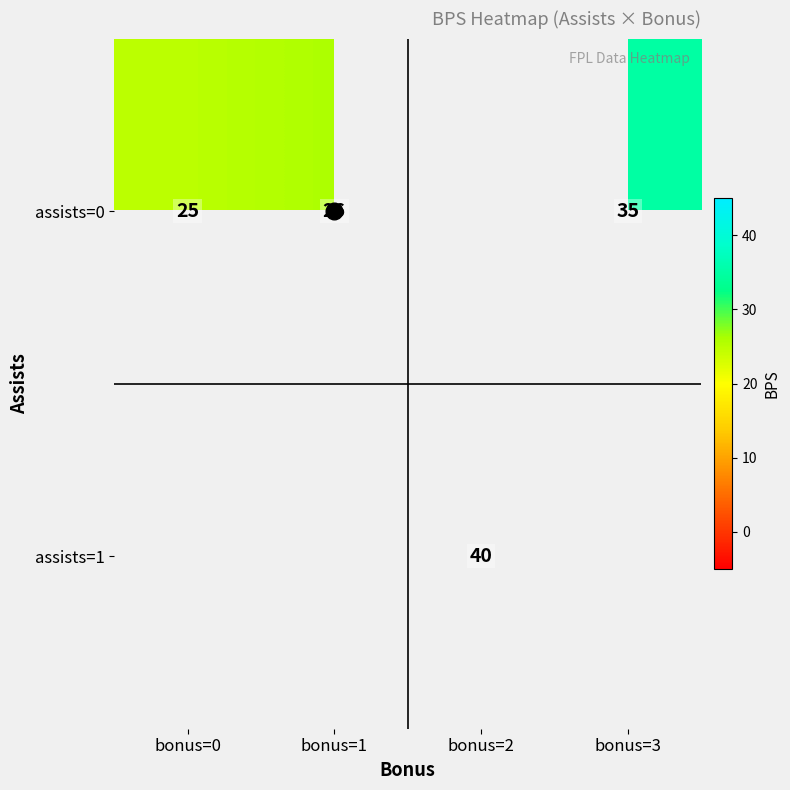

Rank the categories by row_0 value from lowest to highest.

bonus=0, bonus=1, bonus=2, bonus=3